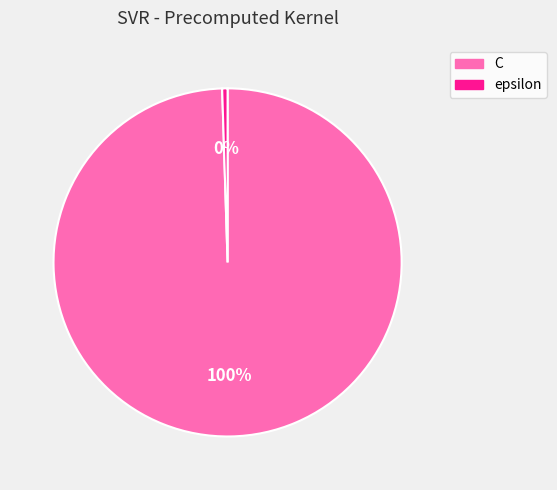

Combined, do epsilon and C account for over 50%?

Yes